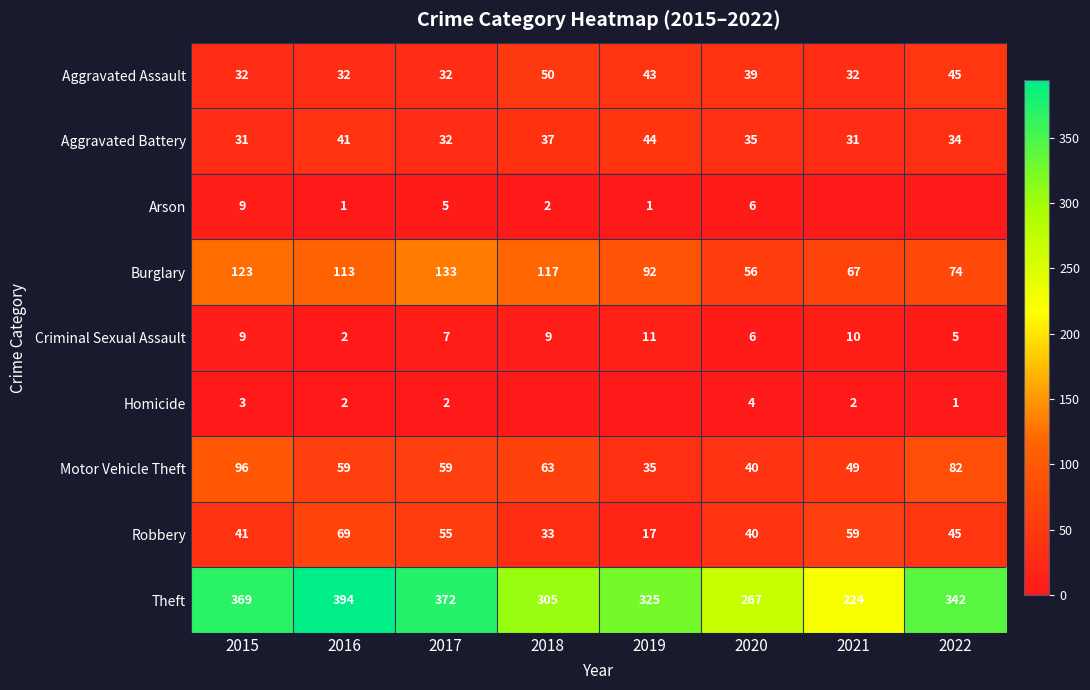

What is the sum of the Theft values at 2018 and 2021?

529